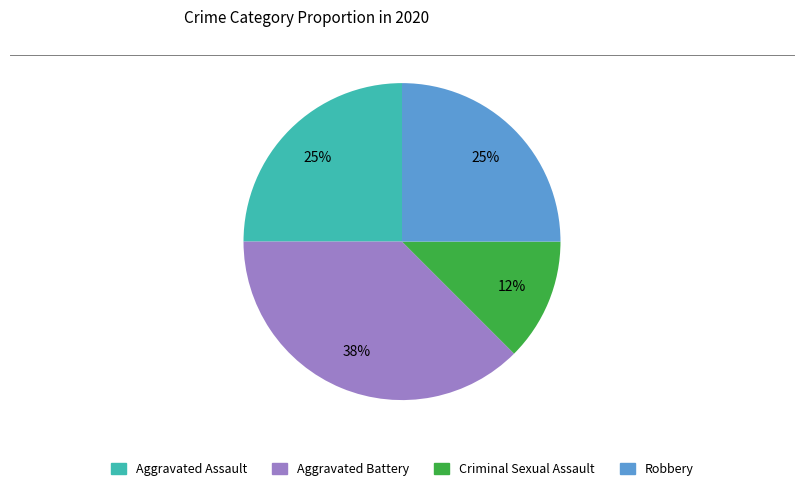

Which category has the smallest portion of the pie?

Criminal Sexual Assault